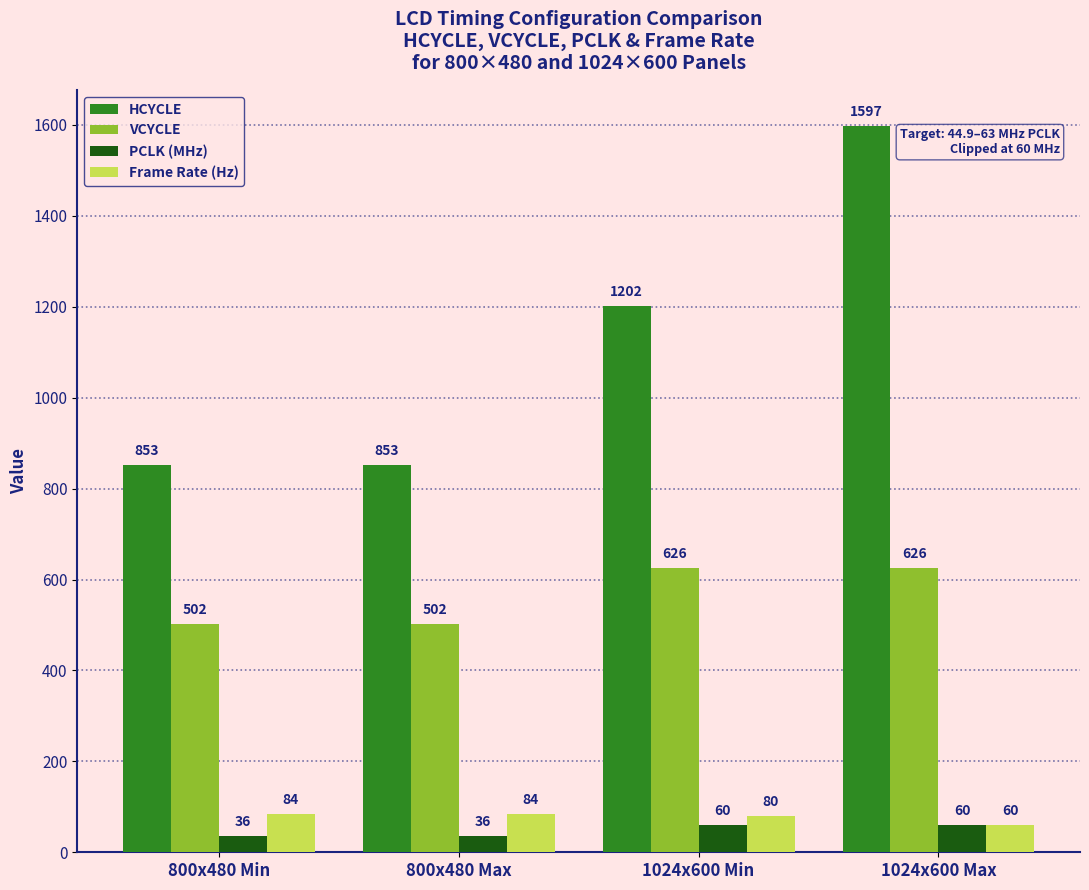

What is the spread (max minus min) of values at 1024x600 Min?

1142.0